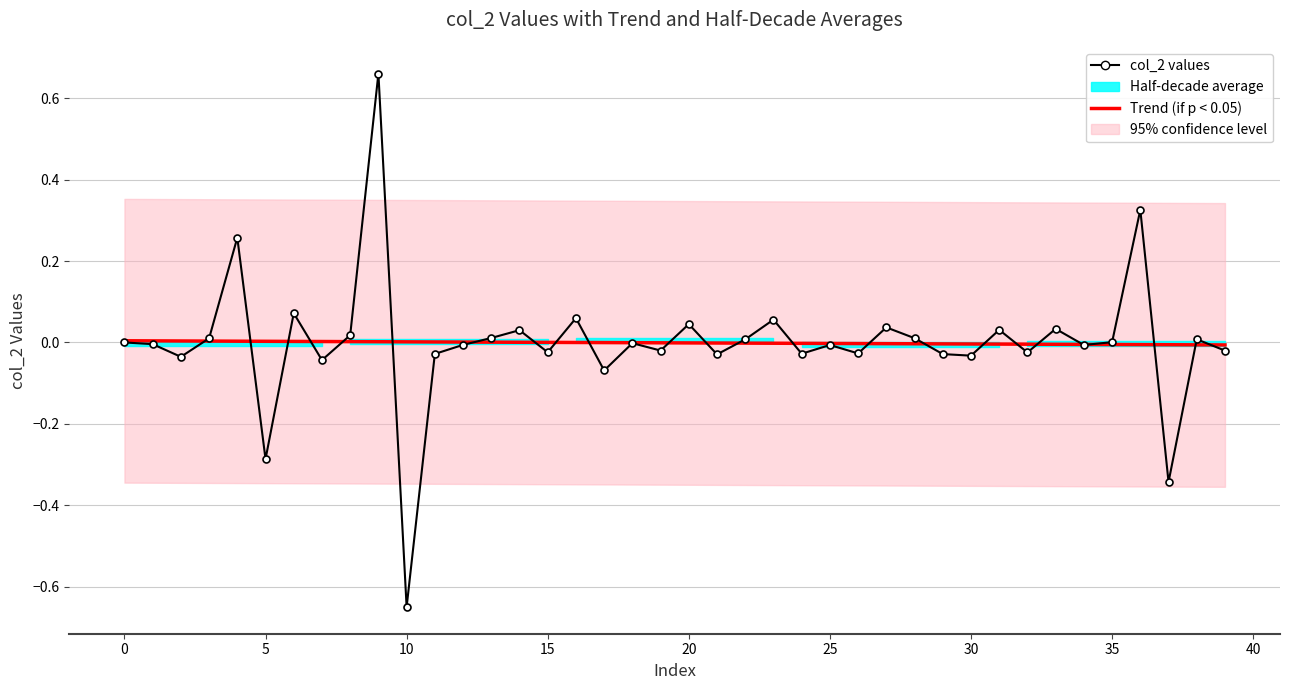

True or false: Trend (if p < 0.05) has more than 0 points higher than both neighbors.

False